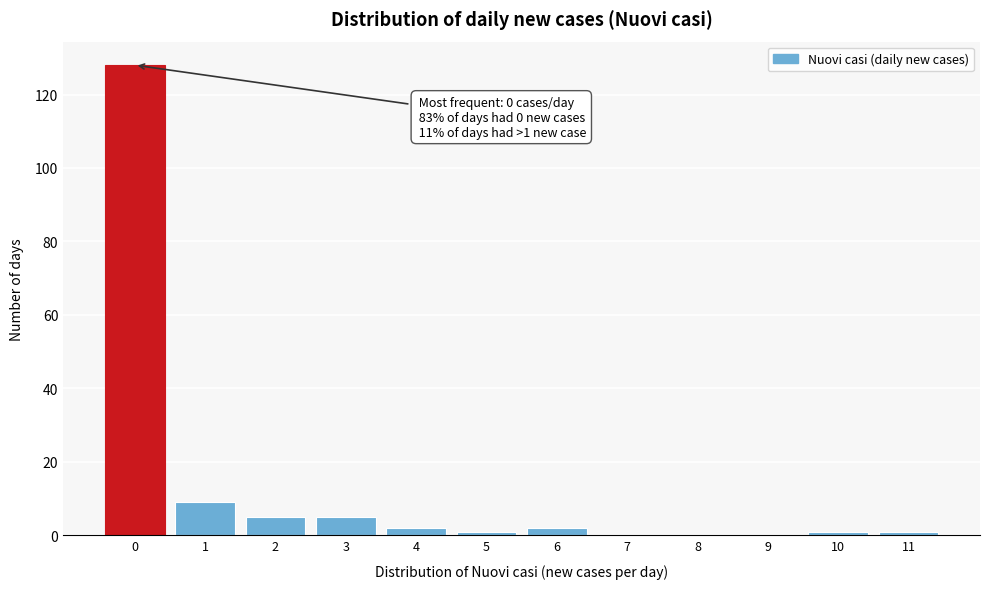

Over which range of the x-axis is the bar tallest?

-0.5 to 0.5